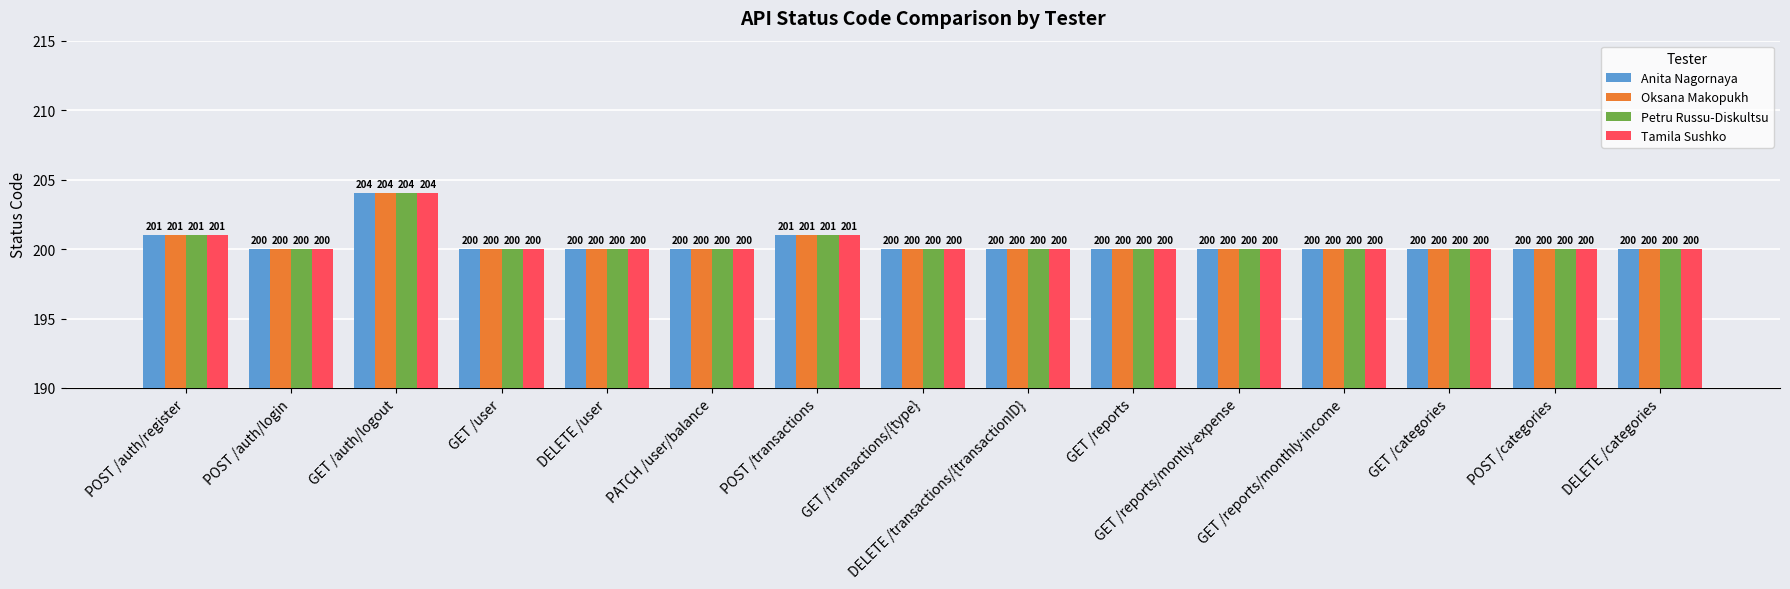

What is the maximum value shown in the chart?

204